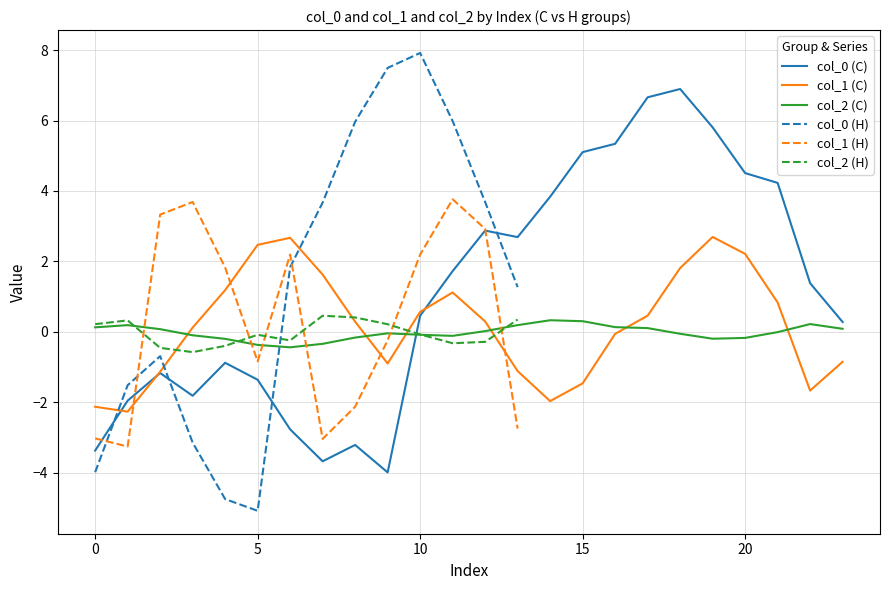

What is the minimum value for col_2 (C)?

-0.4